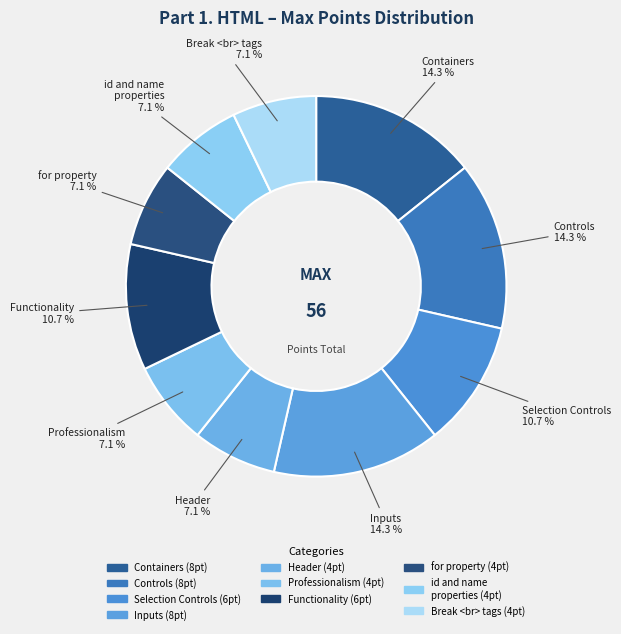

To the nearest percent, what is the average slice percentage?

10%